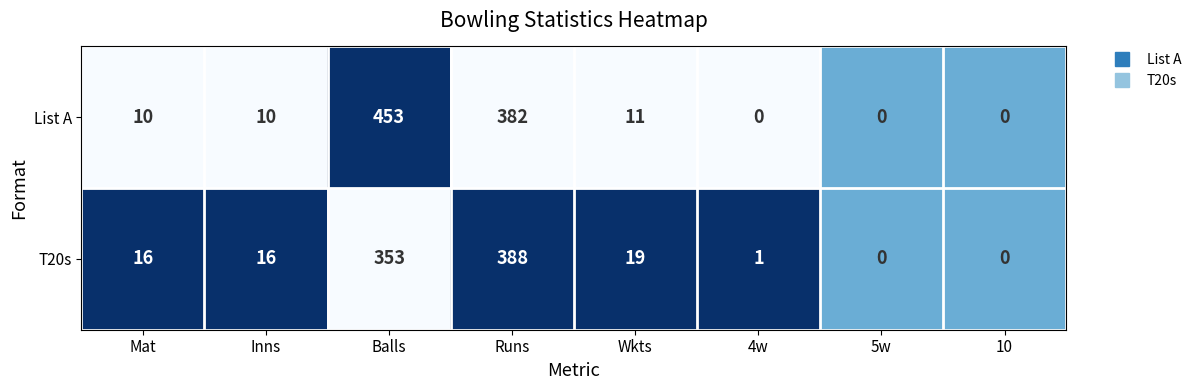

Which label corresponds to the largest value in the chart?

Balls